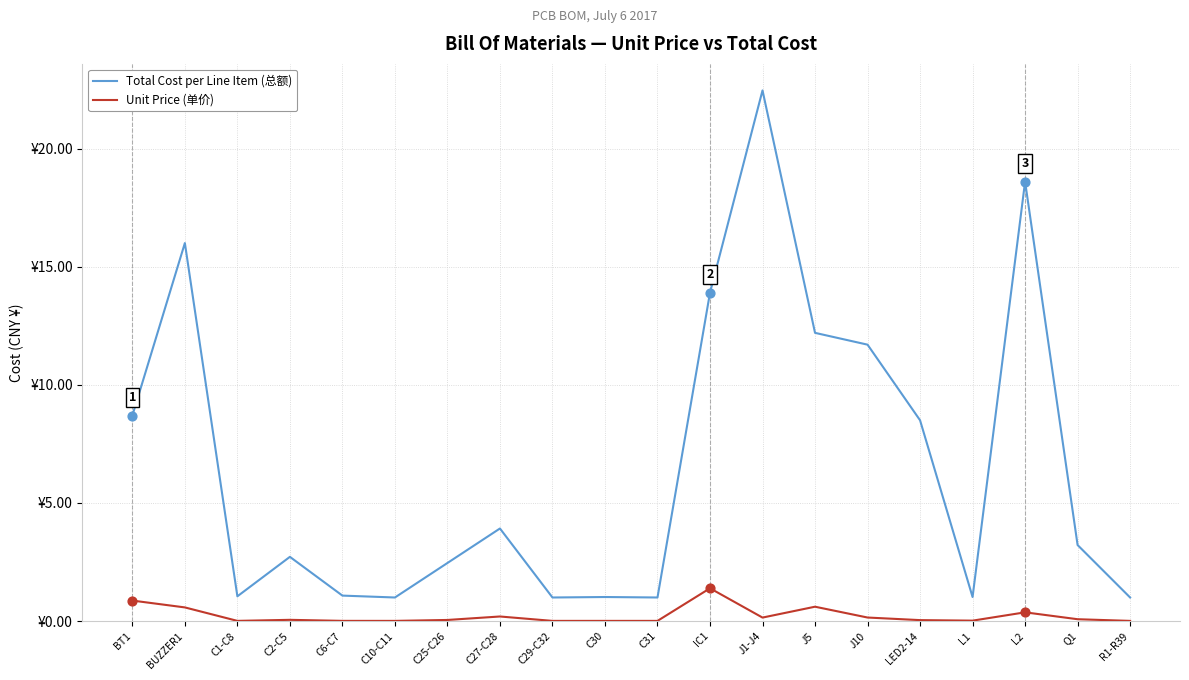

What are all the series names shown in the legend?

Total Cost per Line Item (总额), Unit Price (单价)